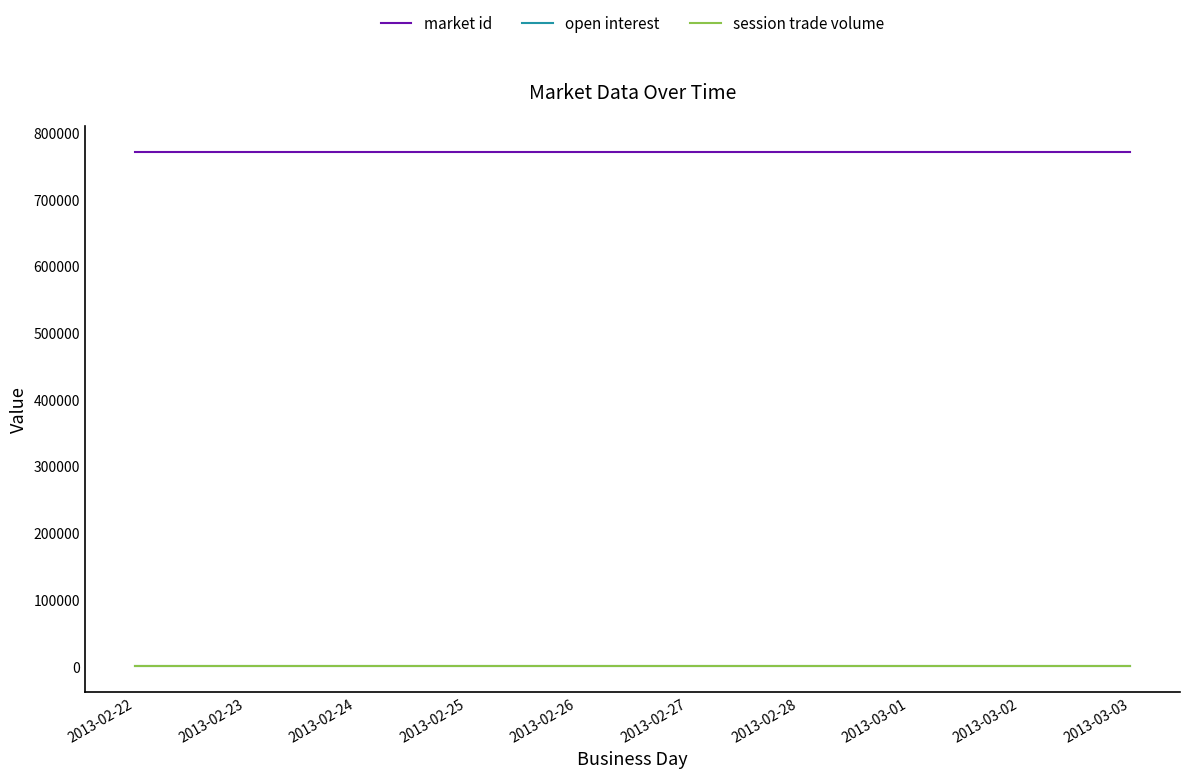

What is the difference between the highest and lowest values at 2013-02-25?

771259